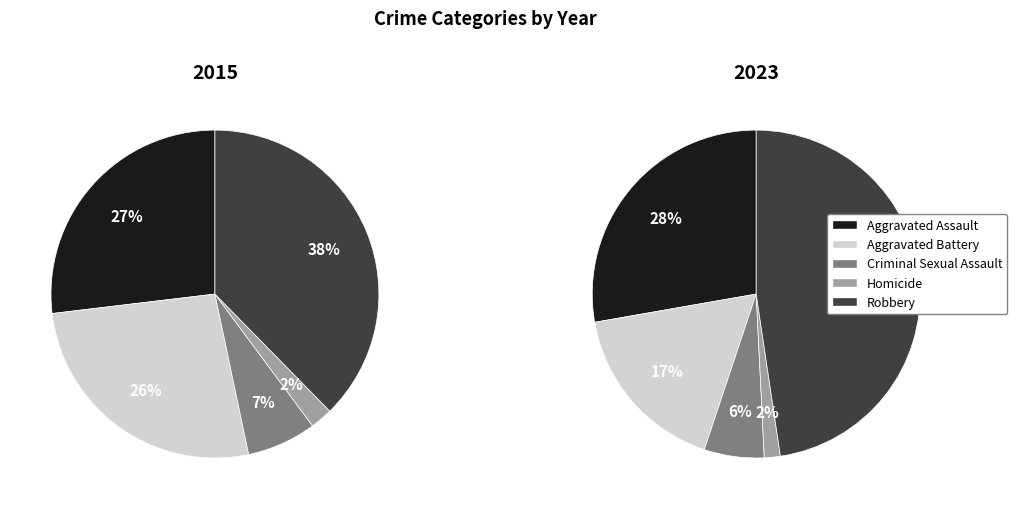

Is it true that Homicide is 9% of the pie?

False